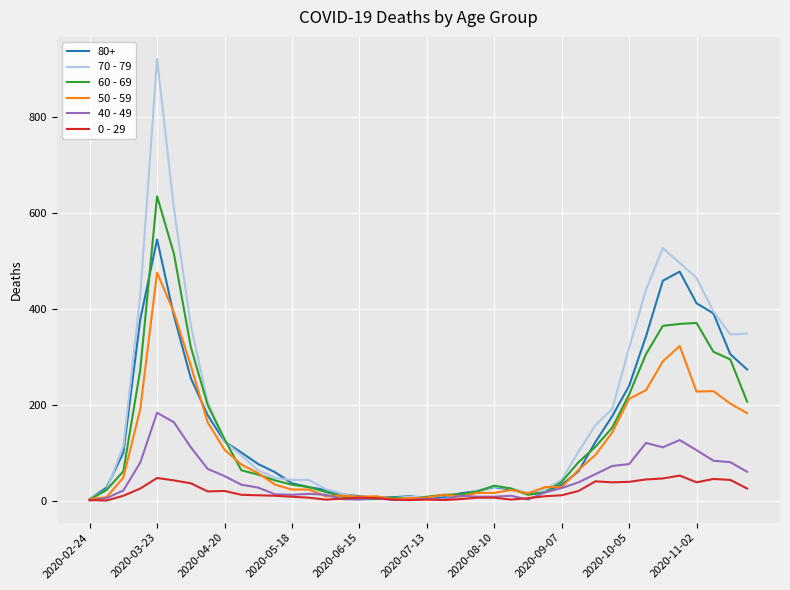

What is the maximum value shown in the chart?

920